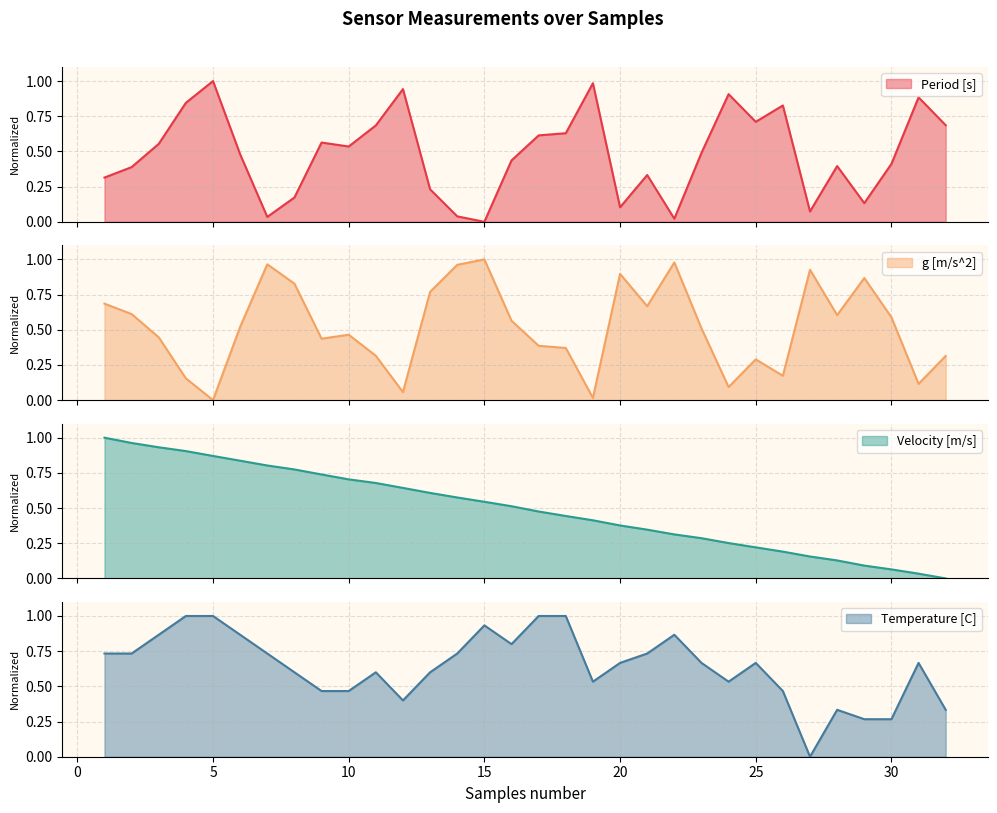

Rank the series by their maximum value, from lowest to highest.

Period [s], g [m/s^2], Velocity [m/s], Temperature [C]